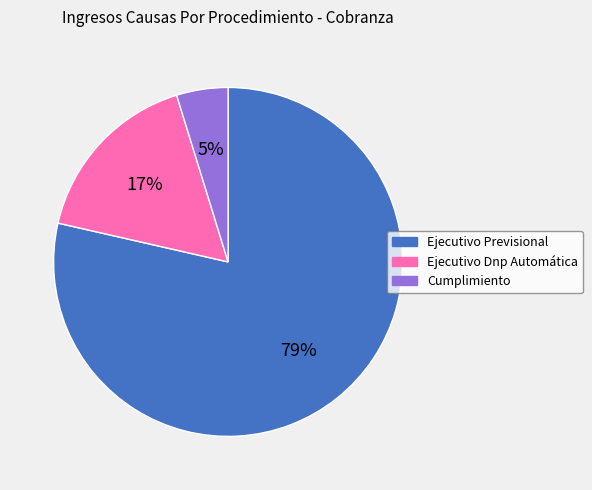

True or false: Ejecutivo Dnp Automática accounts for 22% of the total.

False